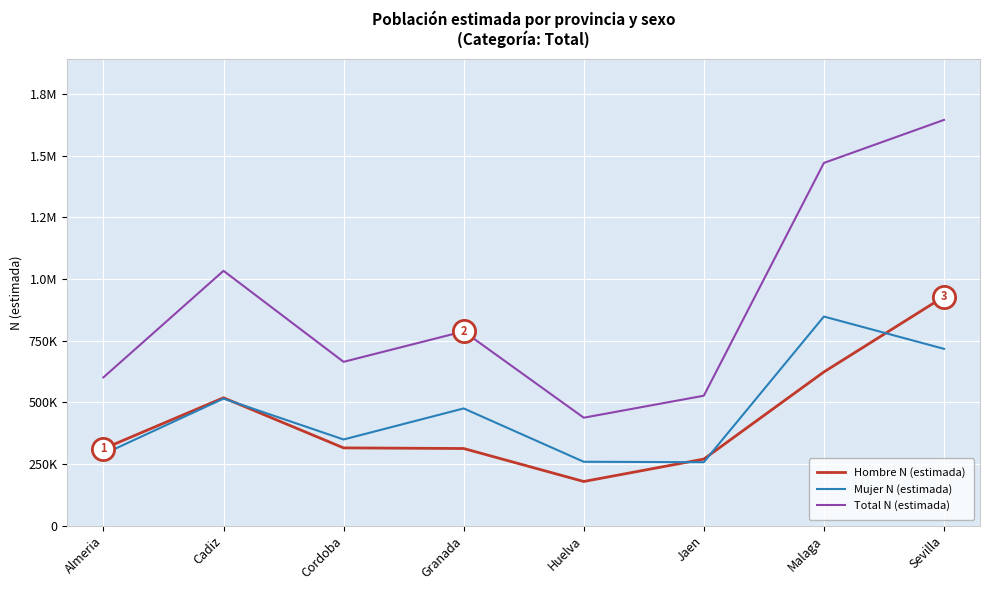

Does the chart have visible grid lines?

Yes